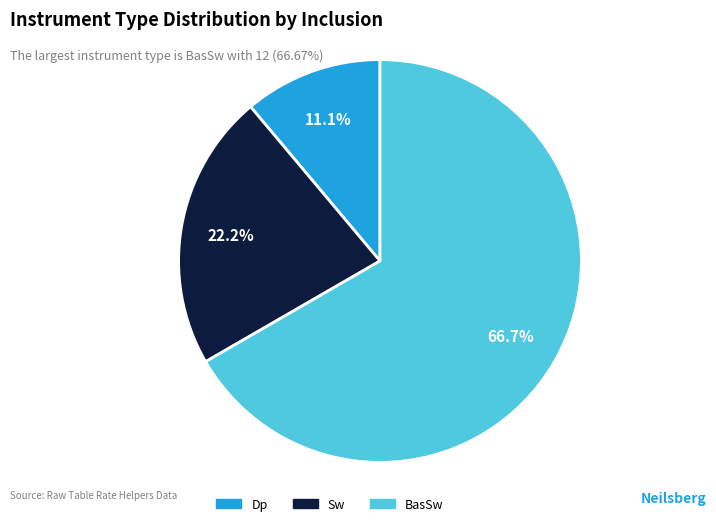

How many segments does this pie chart have?

3